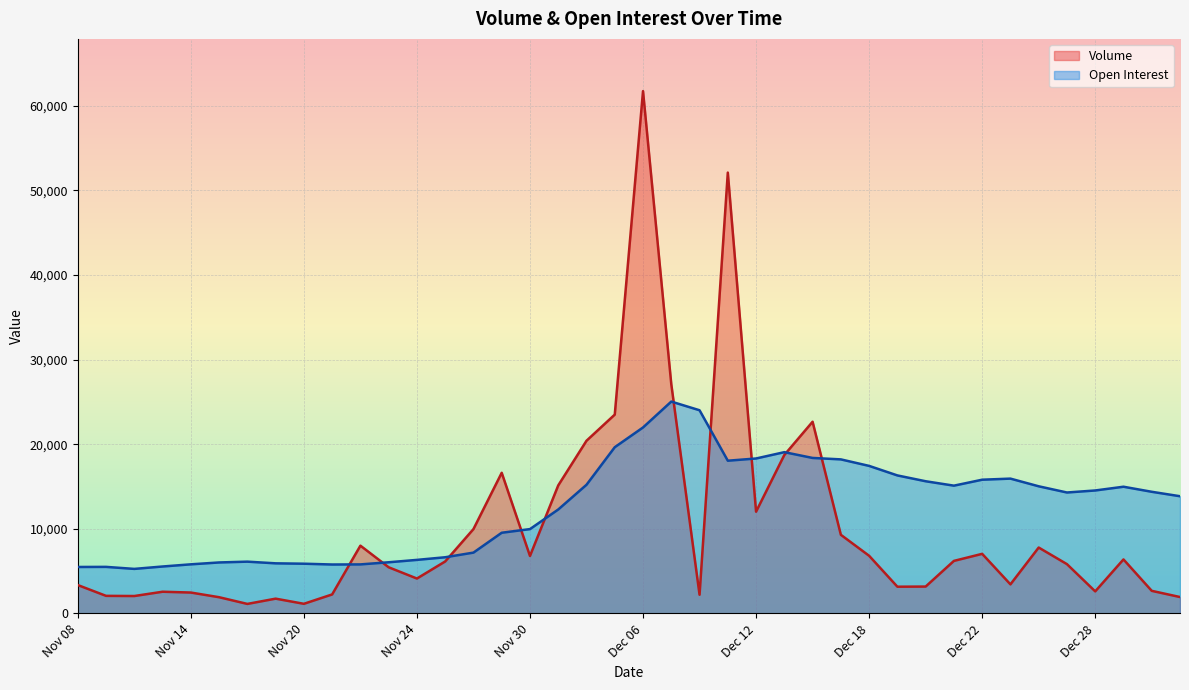

List the series in order of their peak value, lowest first.

Open Interest, Volume